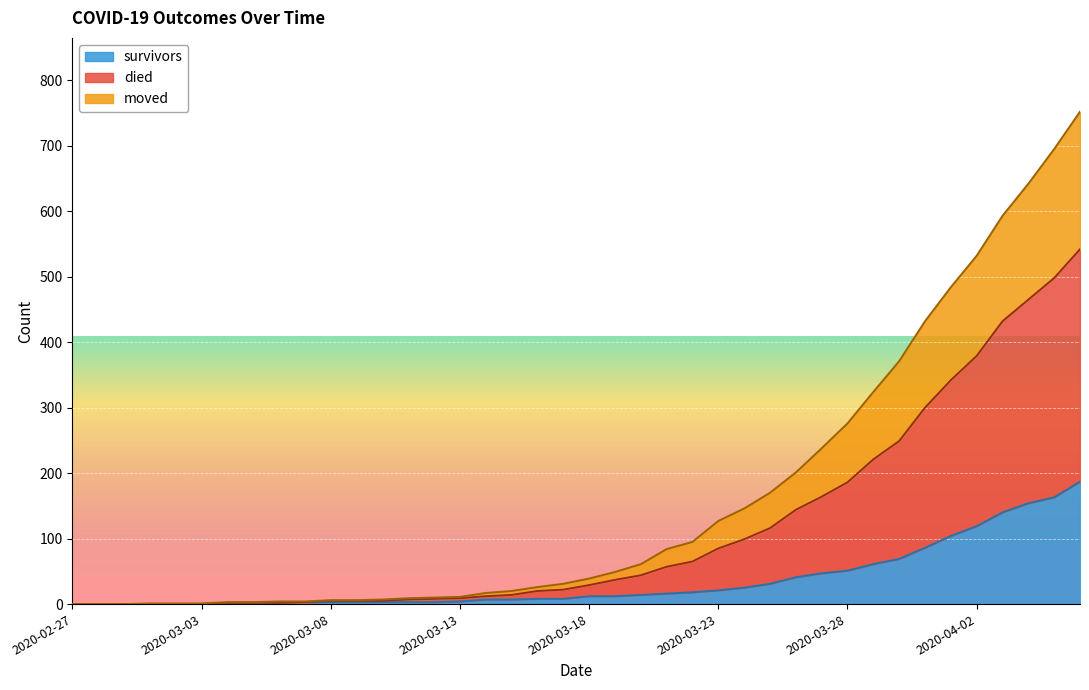

Is it true that died equals 107 at 2020-03-26?

False